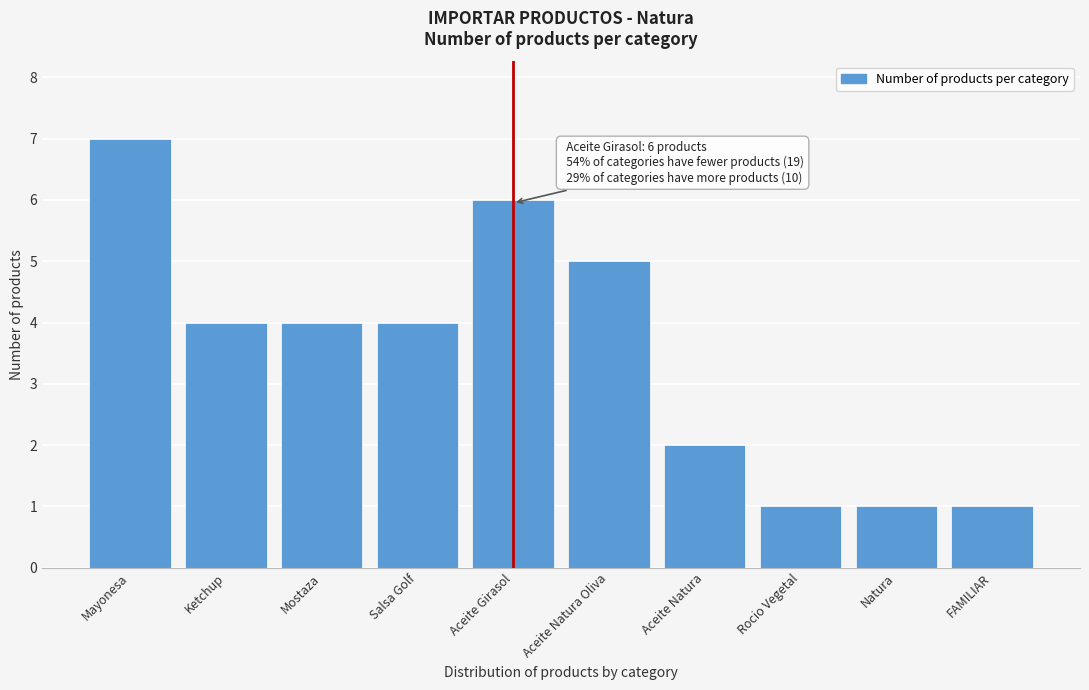

Reading left to right, transcribe all the data shown in this chart.

Mayonesa=7	Ketchup=4	Mostaza=4	Salsa Golf=4	Aceite Girasol=6	Aceite Natura Oliva=5	Aceite Natura=2	Rocio Vegetal=1	Natura=1	FAMILIAR=1